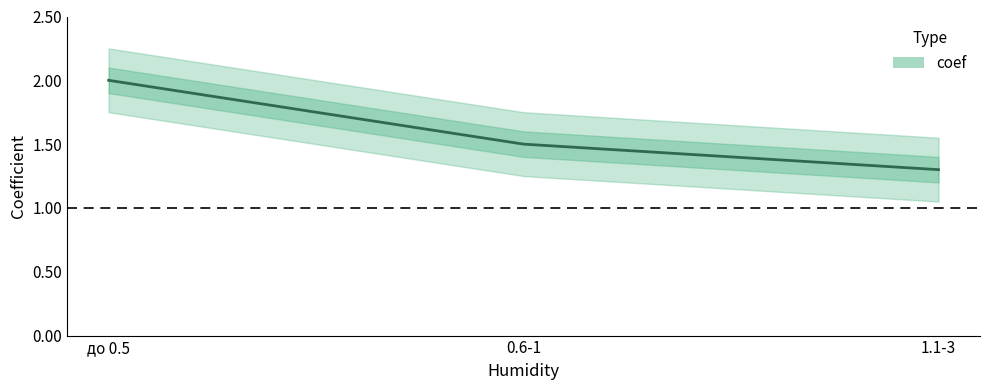

True or false: the data shows 1.0 at 0.6-1.

False